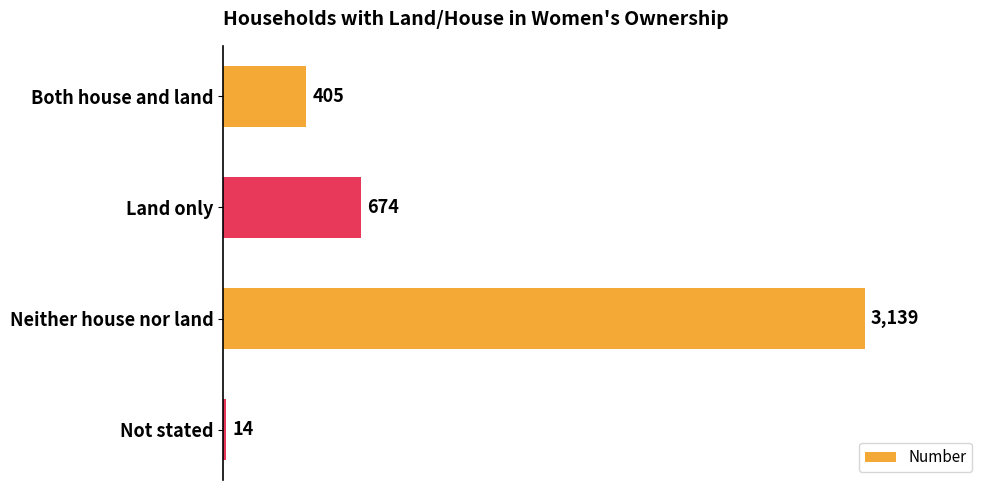

List the labels in order of value, smallest first.

Not stated, Both house and land, Land only, Neither house nor land